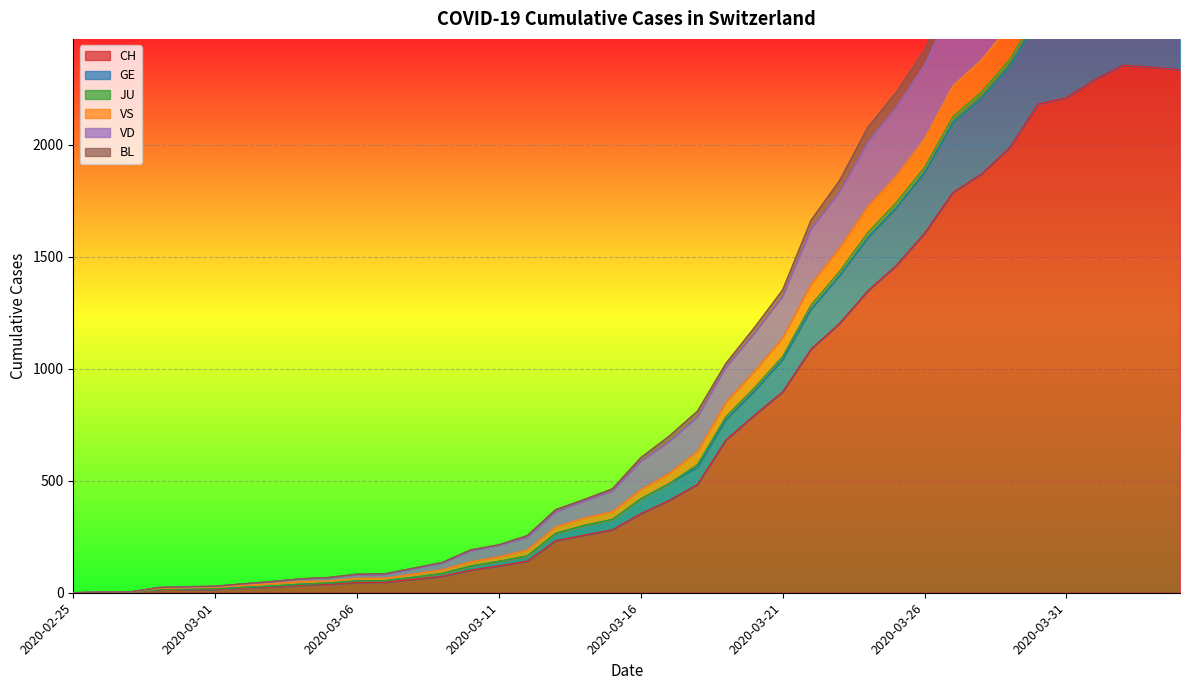

What is the maximum value for CH?

2355